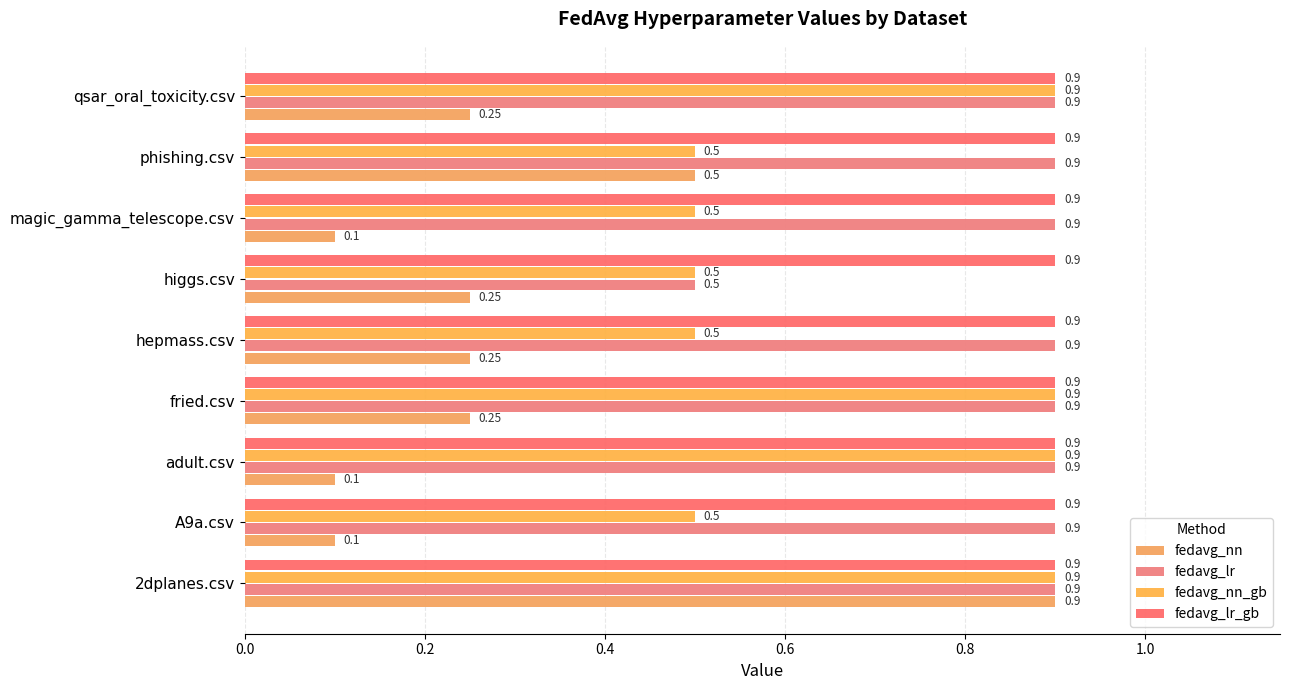

What is the highest value of the fedavg_nn_gb series?

0.9